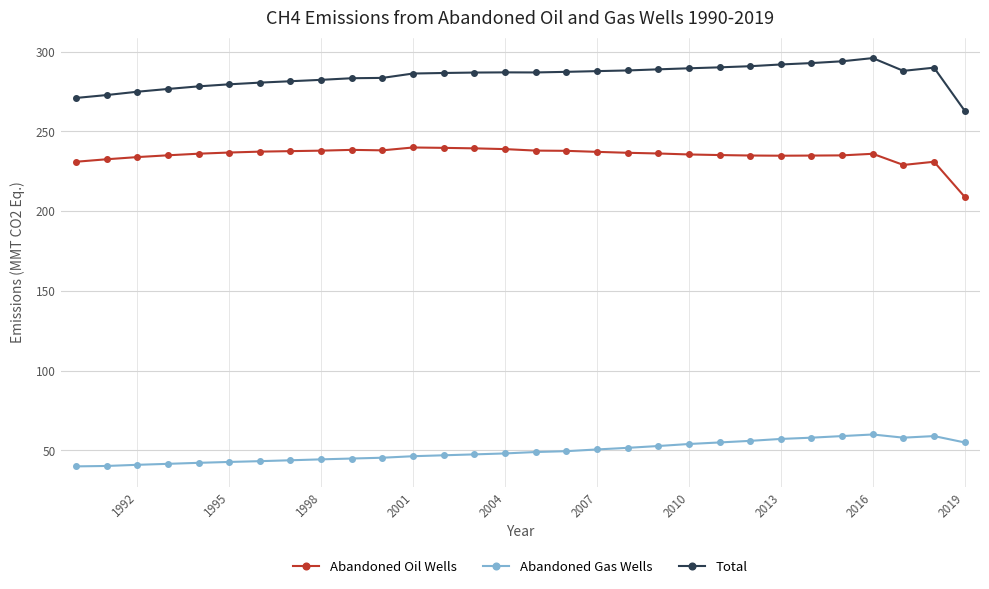

Rank the series by their maximum value, from highest to lowest.

Total, Abandoned Oil Wells, Abandoned Gas Wells